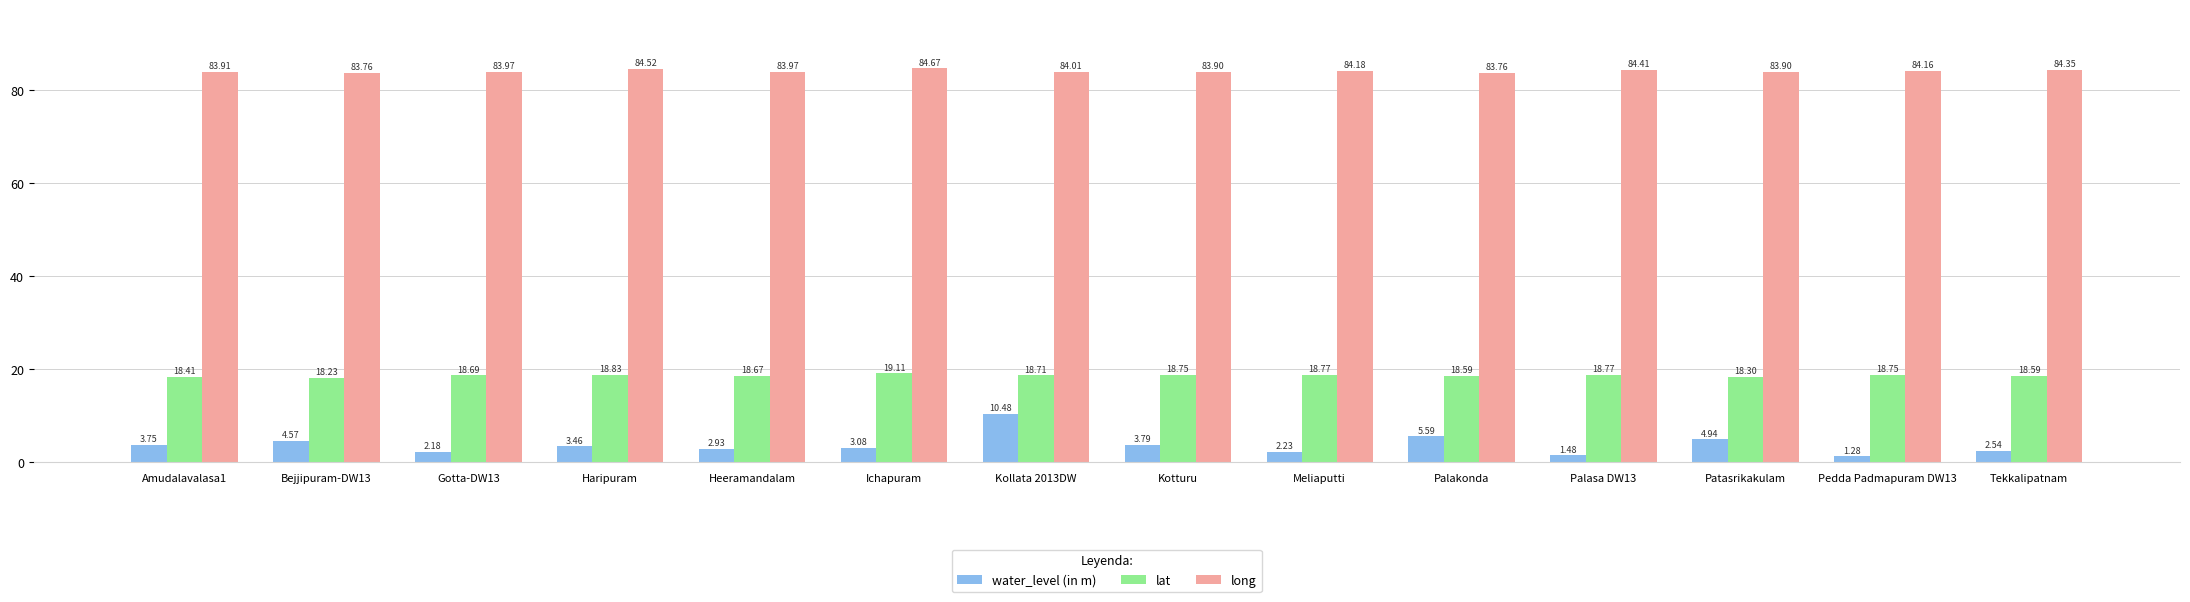

List the series in order of their peak value, highest first.

long, lat, water_level (in m)